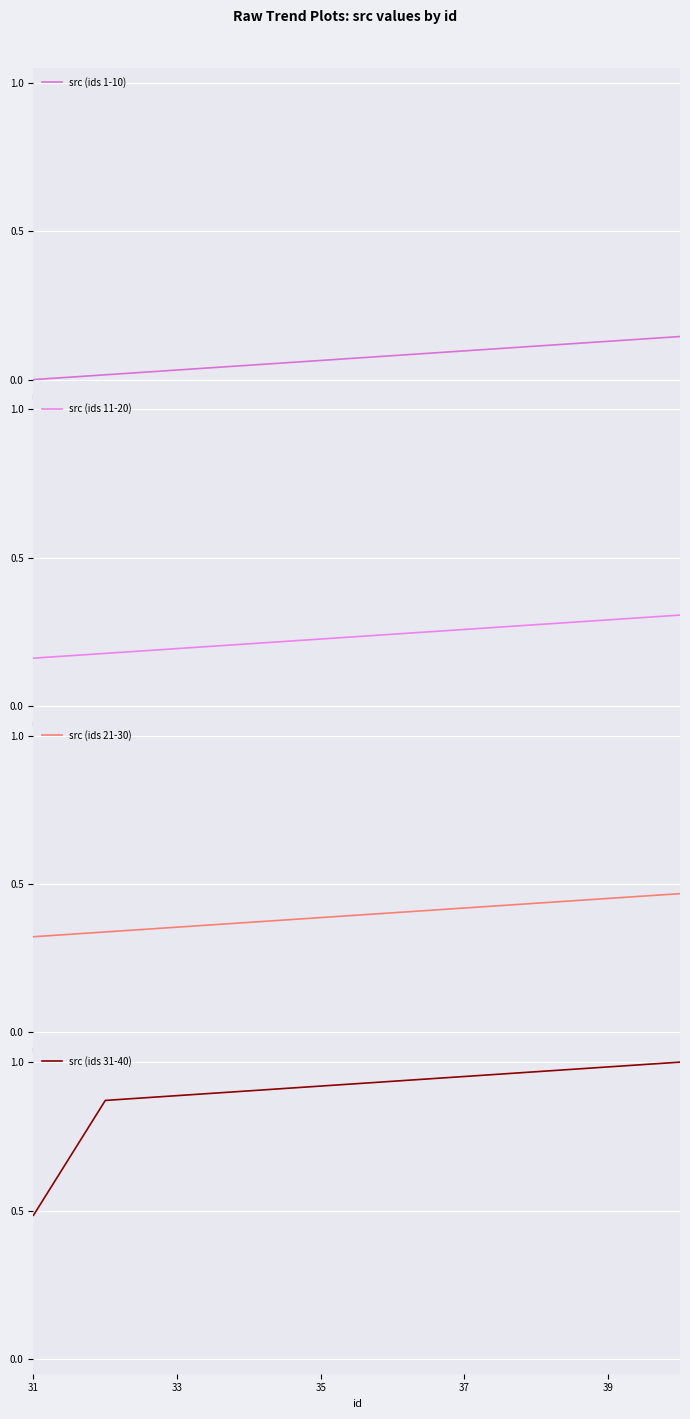

True or false: src (ids 11-20) and src (ids 1-10) cross at least once.

False